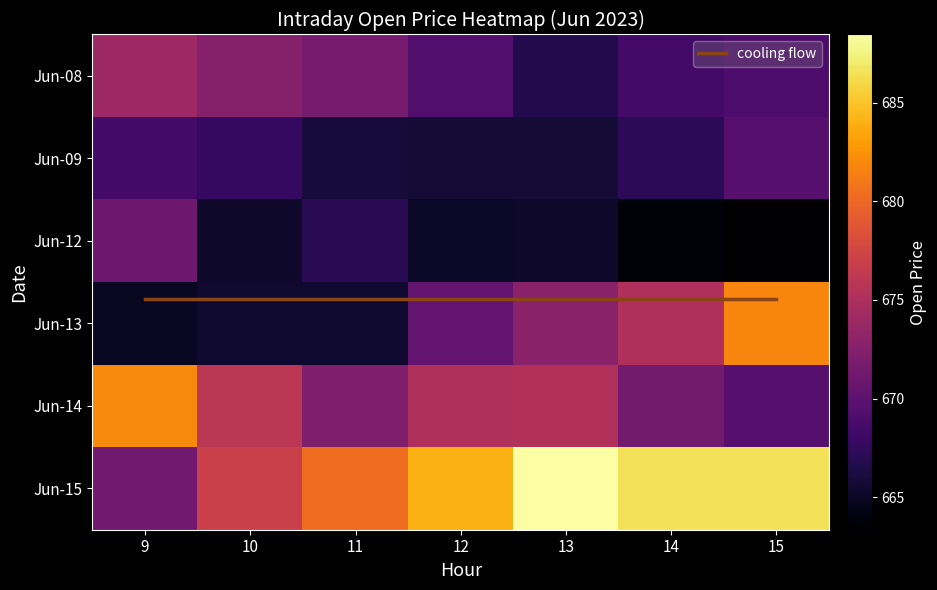

Reading left to right, transcribe all the data shown in this chart.

6_8: 674.0	672.5	671.6	669.4	666.6	668.5	669.0
6_9: 668.5	667.6	666.0	665.8	665.8	667.2	669.6
6_12: 671.0	665.3	667.0	665.1	665.3	663.8	663.4
6_13: 665.0	665.5	665.5	670.4	672.9	675.2	681.7
6_14: 682.0	676.0	672.1	675.1	675.2	671.4	669.6
6_15: 671.2	676.9	680.4	684.0	688.5	686.5	686.5